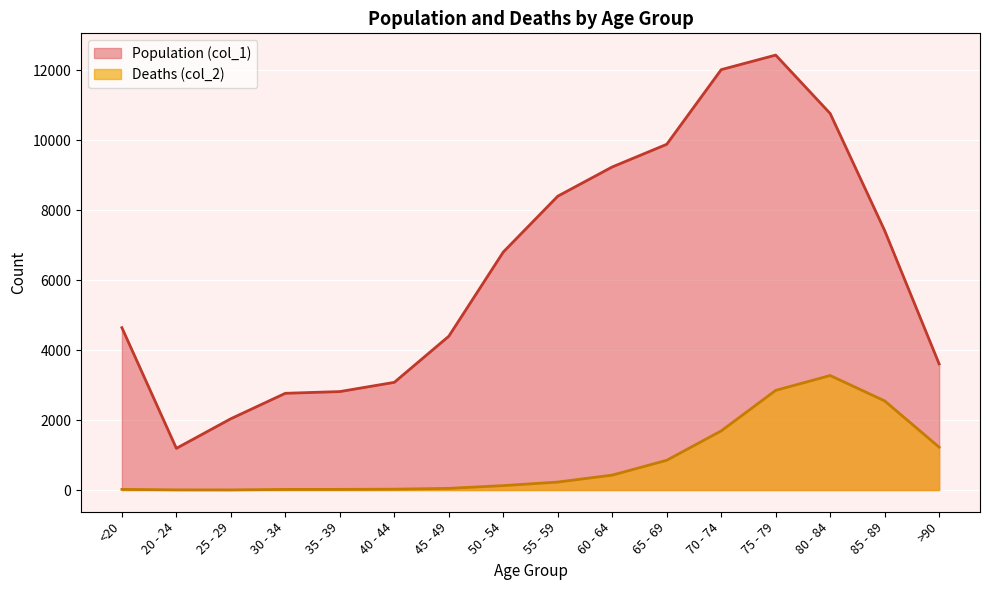

What position from the left is 30 - 34?

4